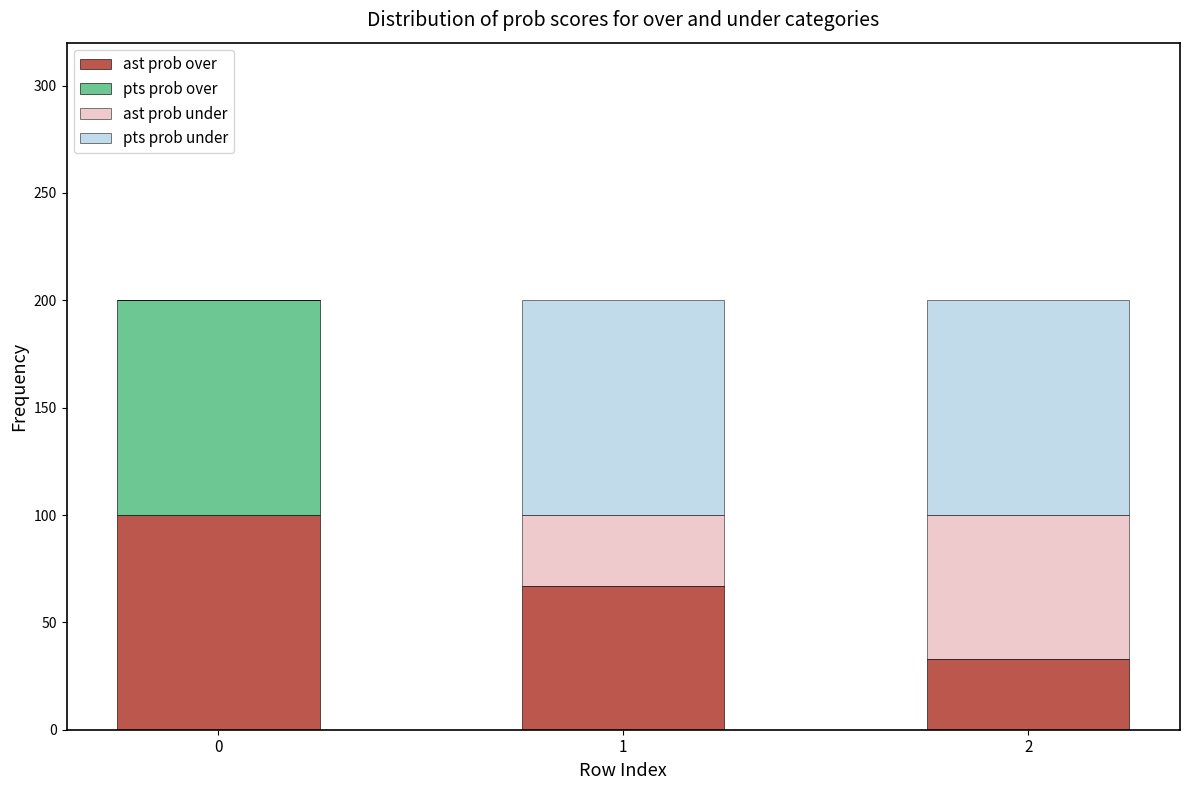

Reading left to right, transcribe the values for ast prob over.

0=100	1=67	2=33